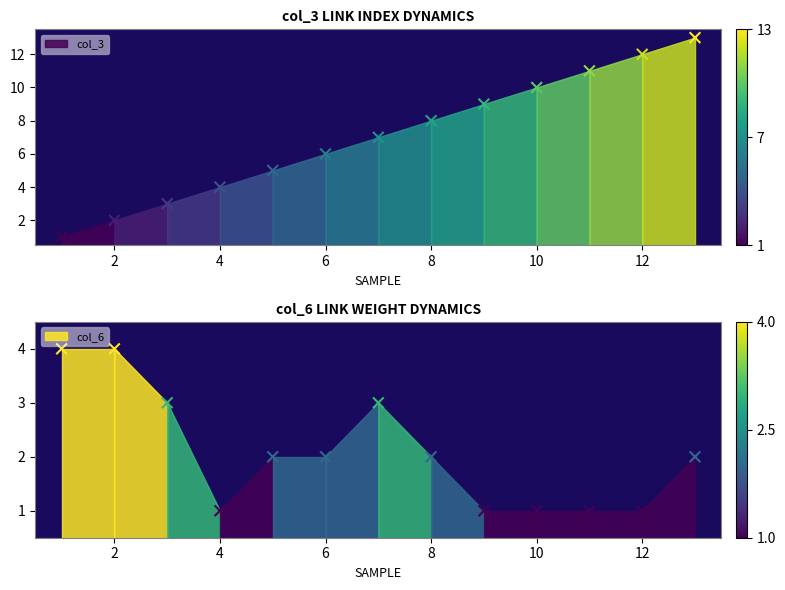

What are all the series names shown in the legend?

col_3, col_6